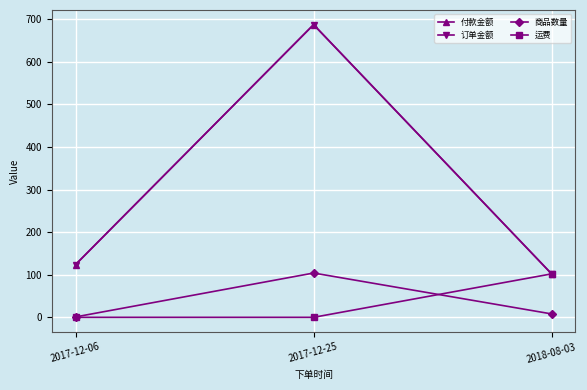

What position from the left is 2017-12-06?

1